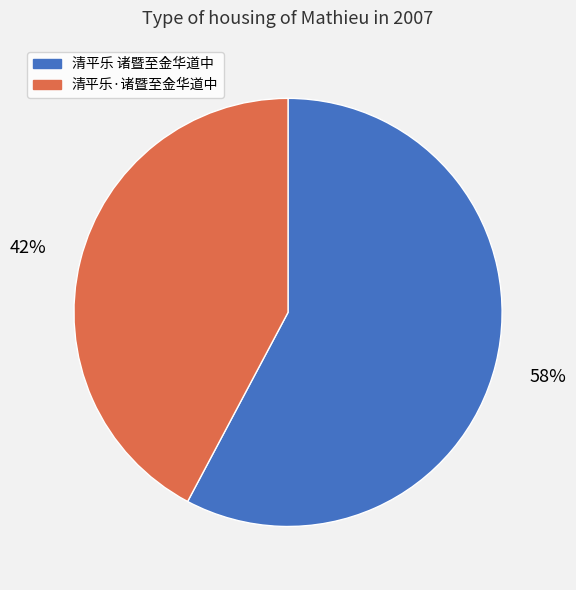

Which category has the smallest portion of the pie?

清平乐·诸暨至金华道中